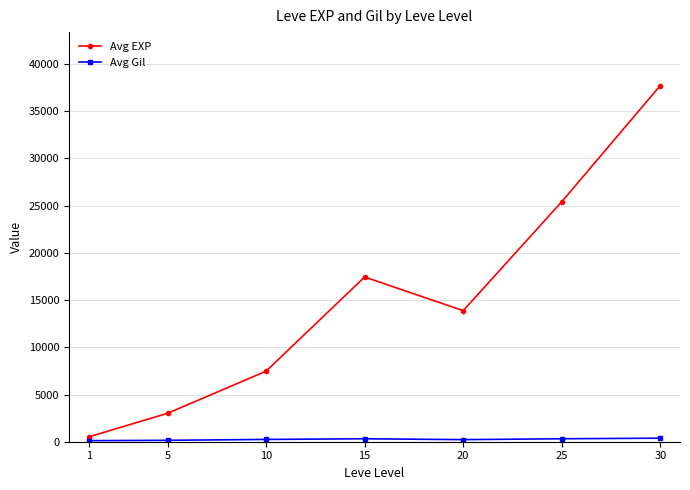

True or false: Avg EXP has a value of 67546.1 at 30.

False